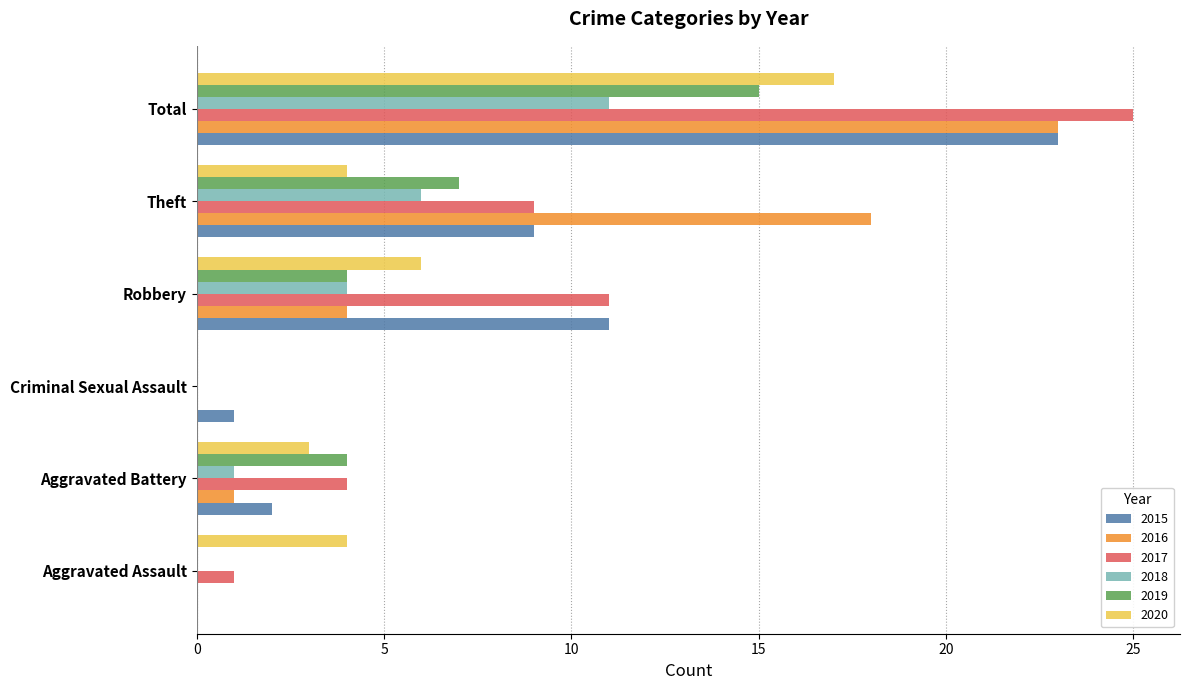

At which category does the chart reach its peak across all series?

Total